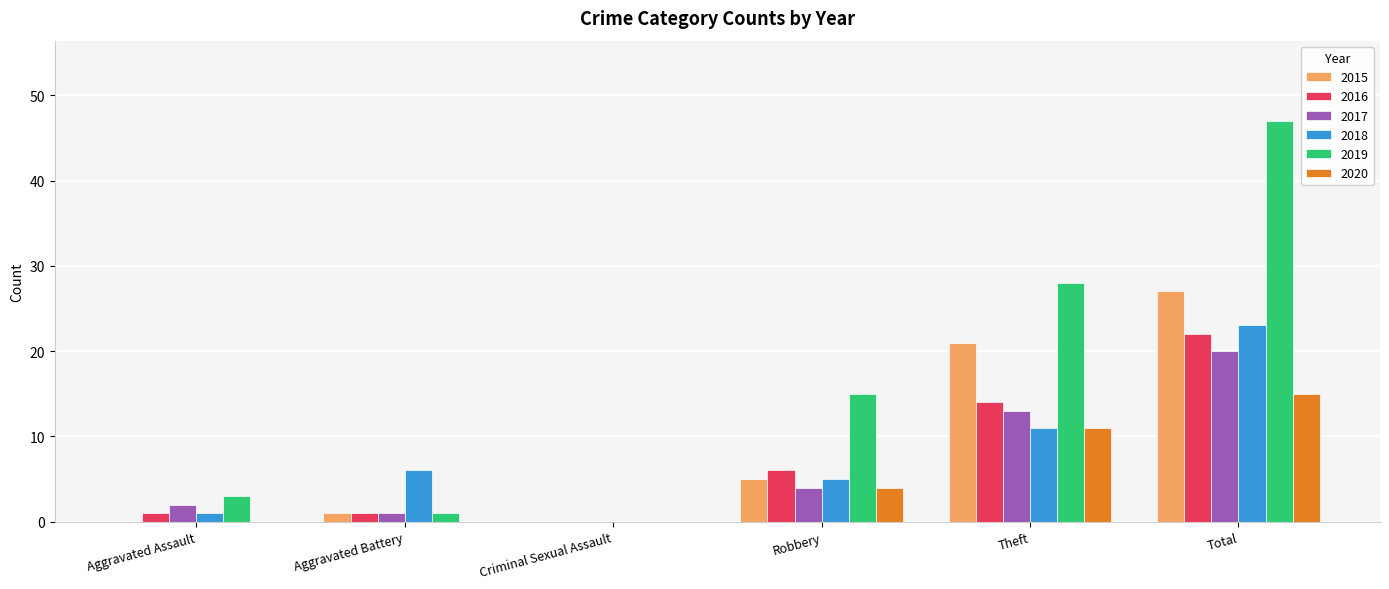

Which series has the largest total across all categories?

2019